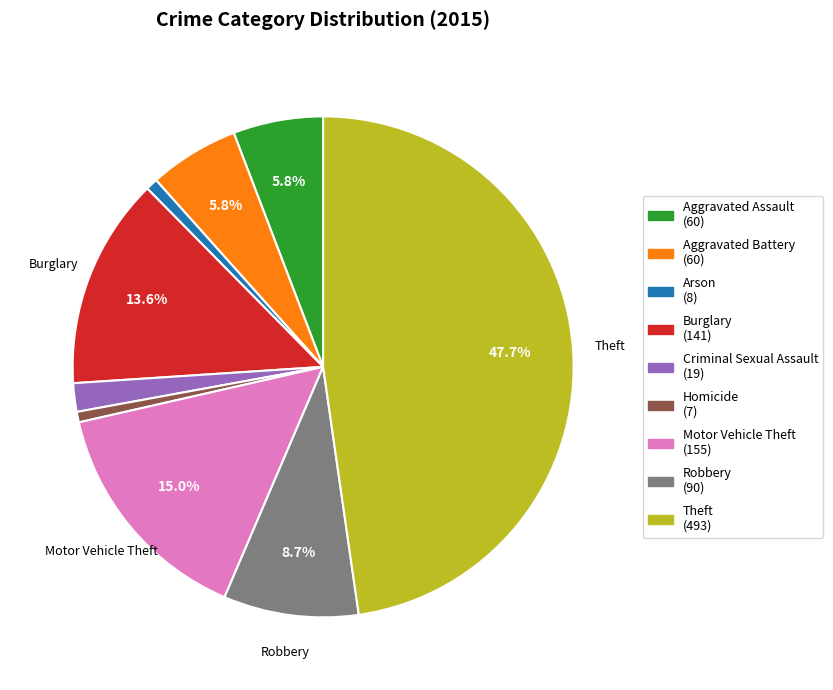

Is there any slice that represents more than half of the pie?

No